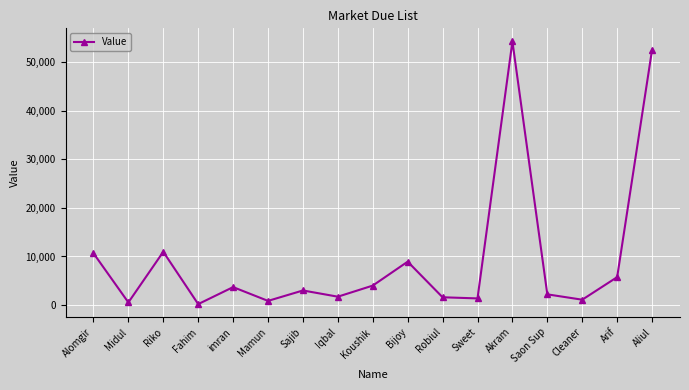

What is the label of the 1st point from the right?

Aliul